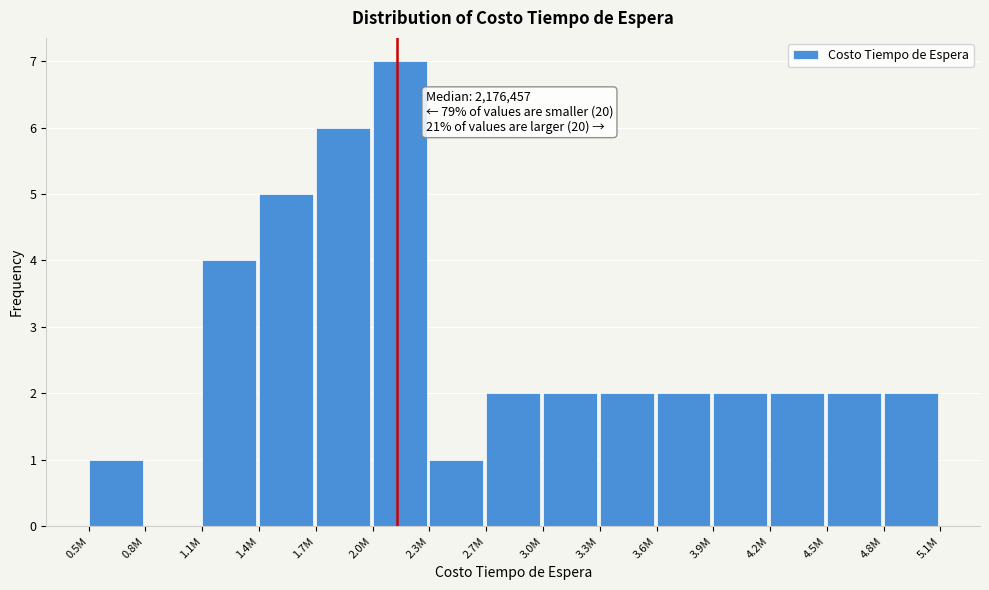

Reading left to right, list all the values displayed in this chart.

0.5M=1	0.8M=0	1.1M=4	1.4M=5	1.7M=6	2.0M=7	2.3M=1	2.7M=2	3.0M=2	3.3M=2	3.6M=2	3.9M=2	4.2M=2	4.5M=2	4.8M=2